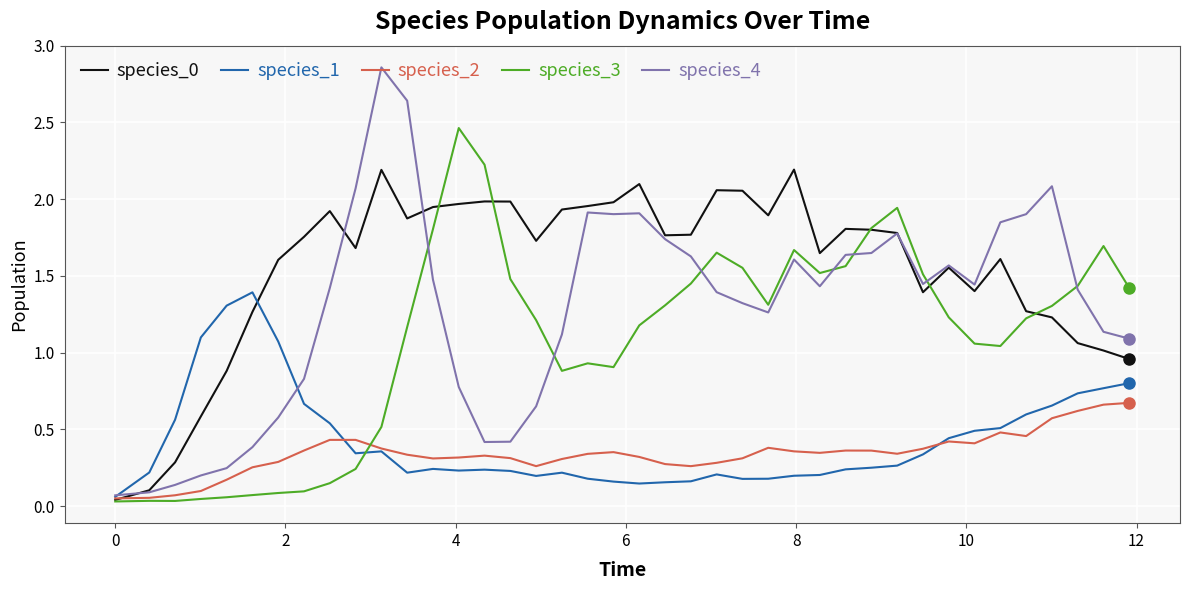

How many values in the species_3 series are below 1?

14